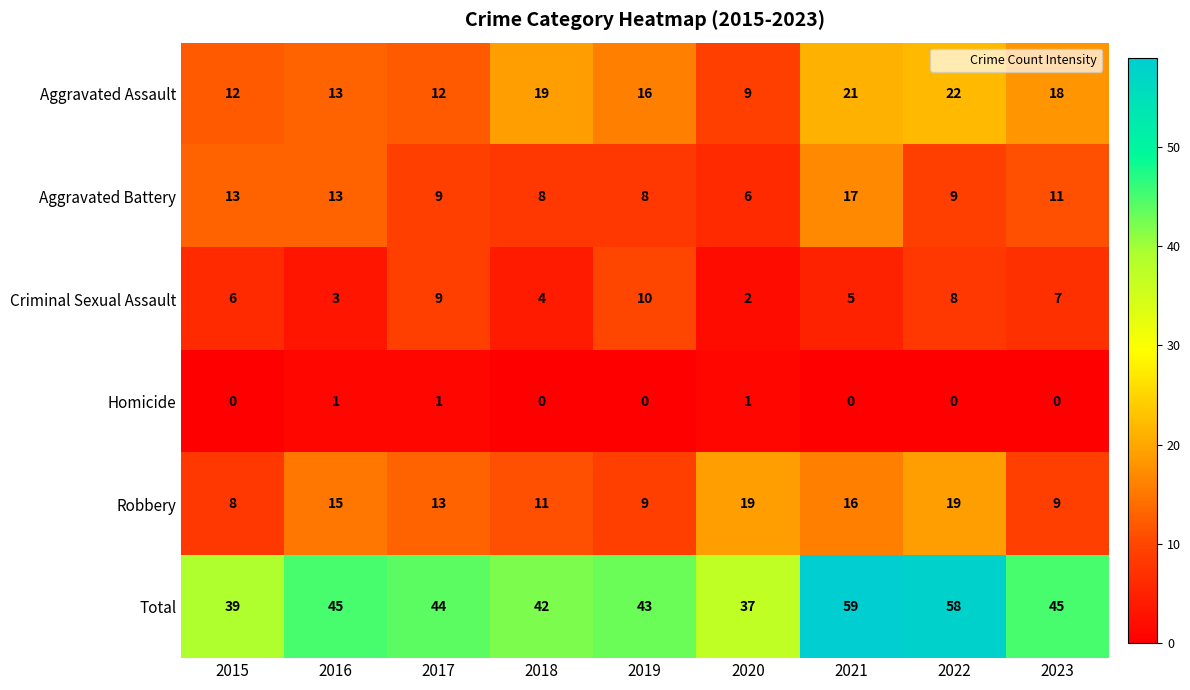

Rank the series by their maximum value, from lowest to highest.

Homicide, Criminal Sexual Assault, Aggravated Battery, Robbery, Aggravated Assault, Total